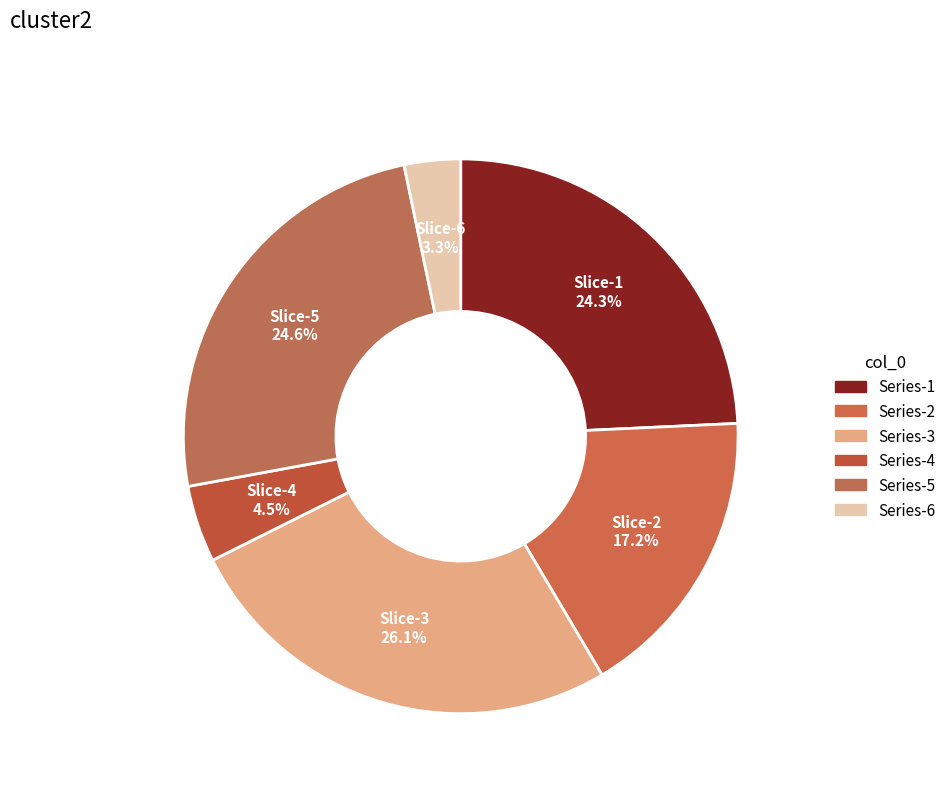

Count the number of slices in the pie.

6